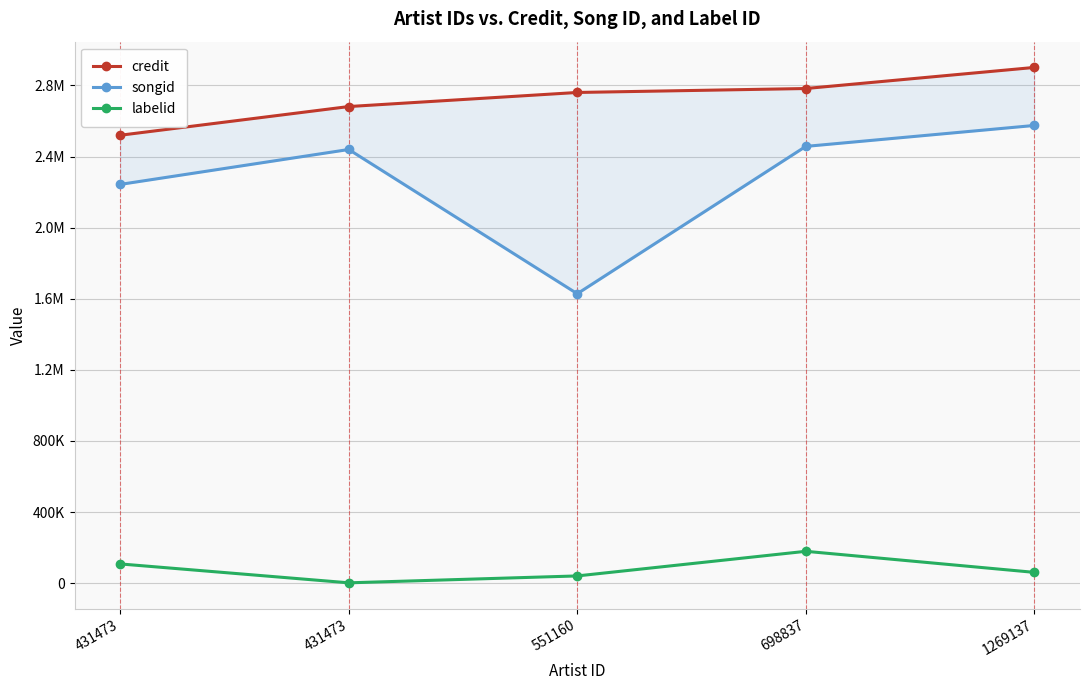

What is the smallest value displayed?

1949